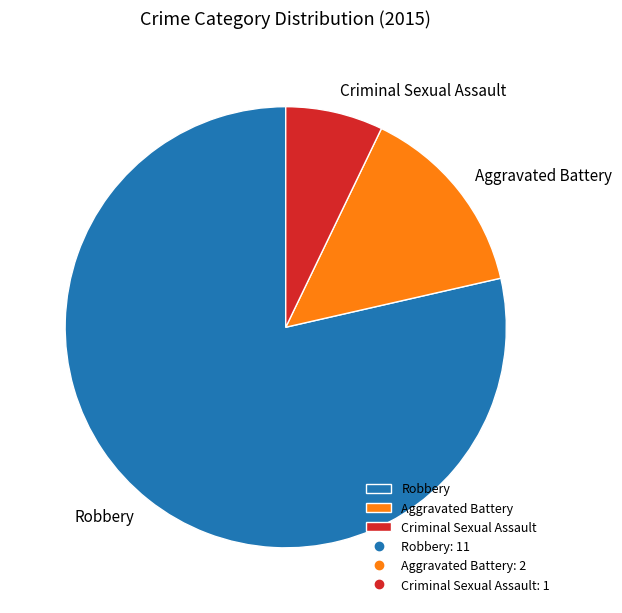

The Aggravated Battery slice represents 14% of the pie. True or false?

True